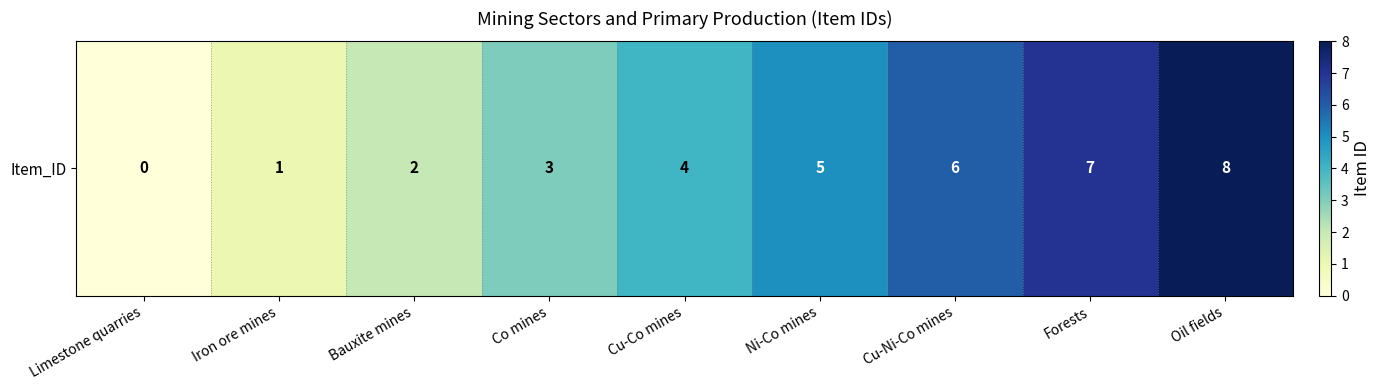

List the labels in order of value, smallest first.

Limestone quarries, Iron ore mines, Bauxite mines, Co mines, Cu-Co mines, Ni-Co mines, Cu-Ni-Co mines, Forests, Oil fields